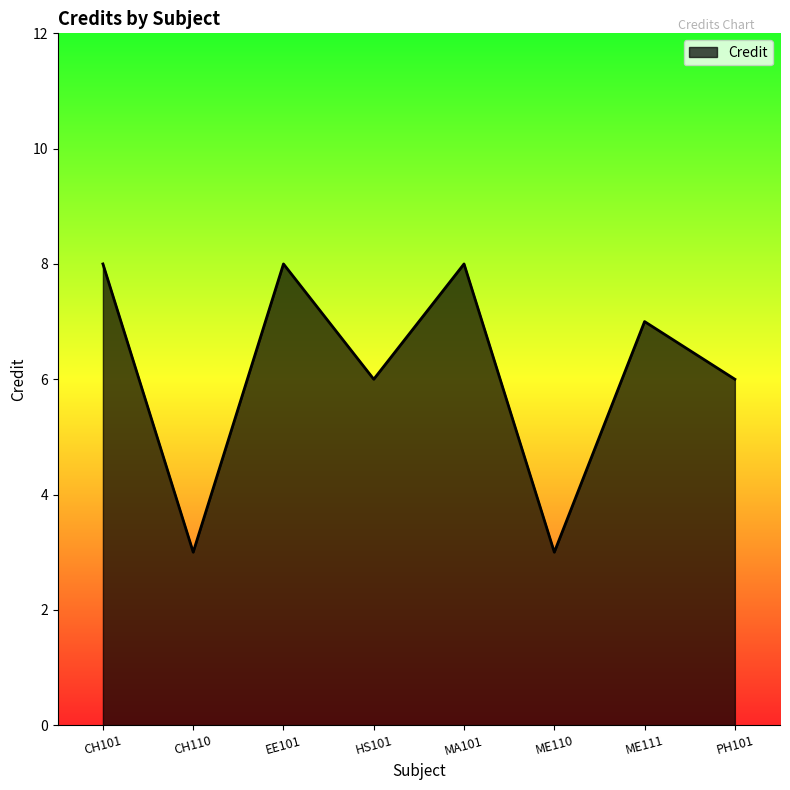

True or false: the data has more than 1 interior local peaks.

True